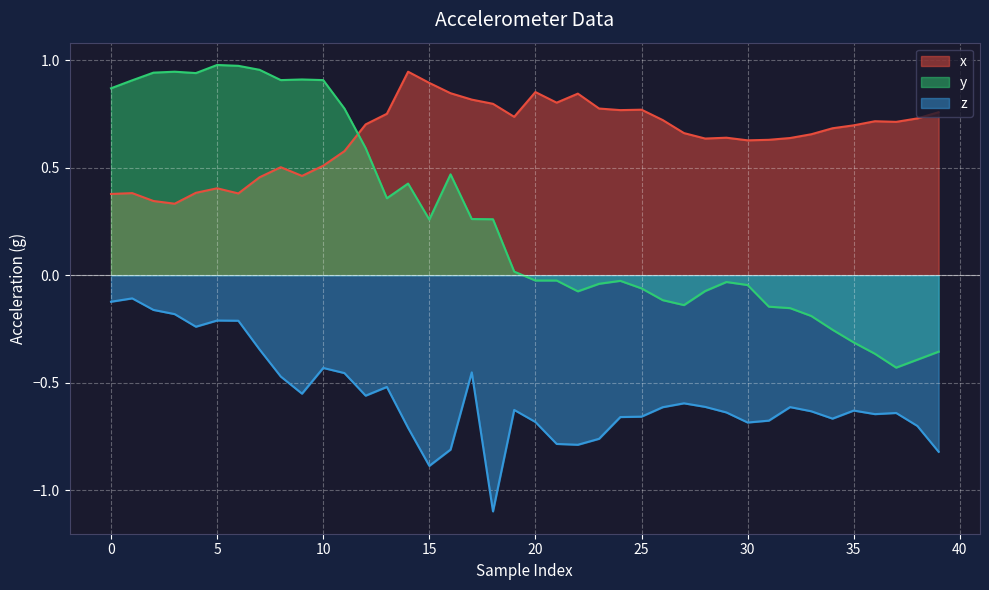

What is the difference between the maximum and minimum values in the y series?

1.4